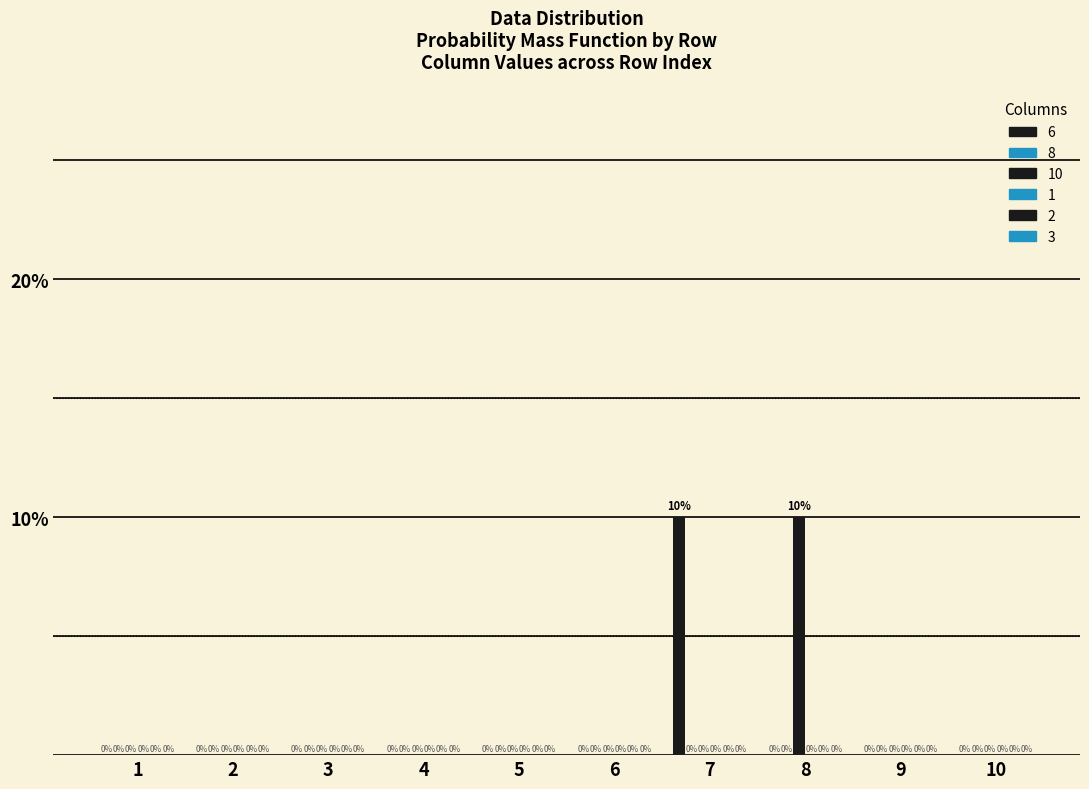

Reading left to right, list all the values displayed in this chart.

6: 0.0	0.0	0.0	0.0	0.0	0.0	0.1	0.0	0.0	0.0
8: 0.0	0.0	0.0	0.0	0.0	0.0	0.0	0.0	0.0	0.0
10: 0.0	0.0	0.0	0.0	0.0	0.0	0.0	0.1	0.0	0.0
1: 0.0	0.0	0.0	0.0	0.0	0.0	0.0	0.0	0.0	0.0
2: 0.0	0.0	0.0	0.0	0.0	0.0	0.0	0.0	0.0	0.0
3: 0.0	0.0	0.0	0.0	0.0	0.0	0.0	0.0	0.0	0.0